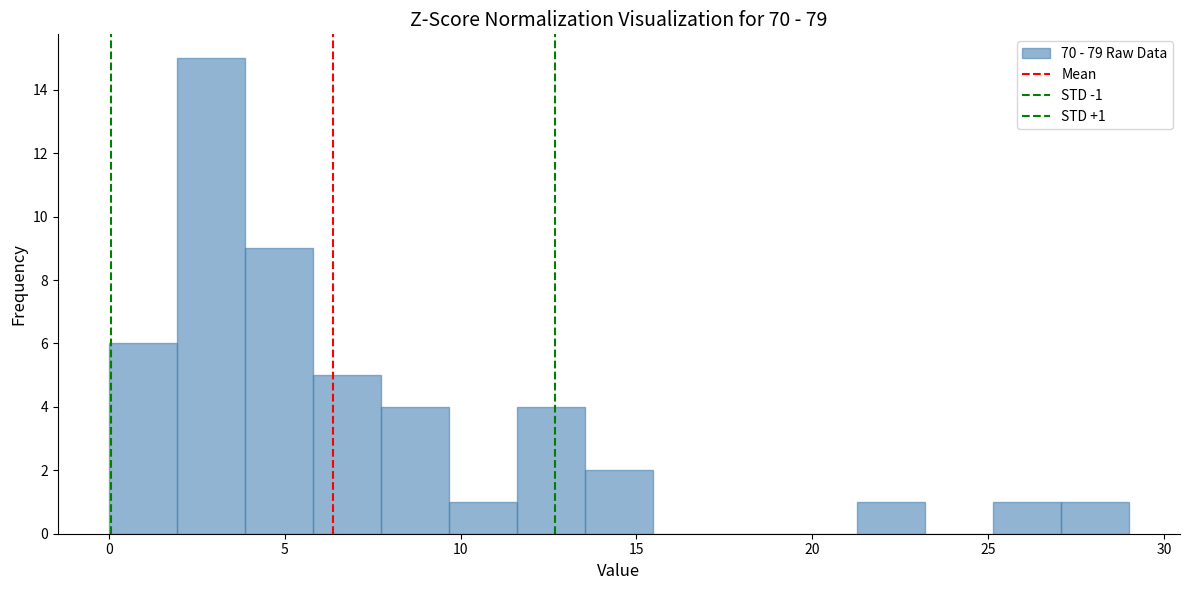

Around what value on the x-axis is the tallest bar? Give the approximate position of its centre, as read against the axis.

3.0